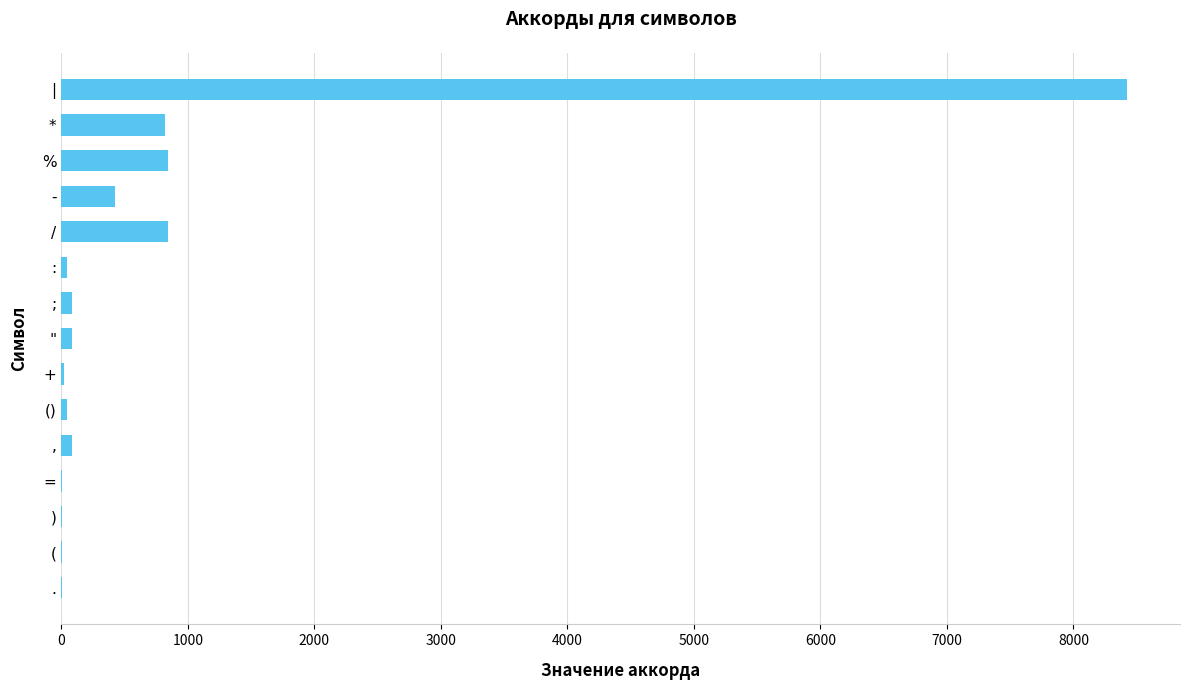

What is the ratio of the value at - to the value at *?

0.5